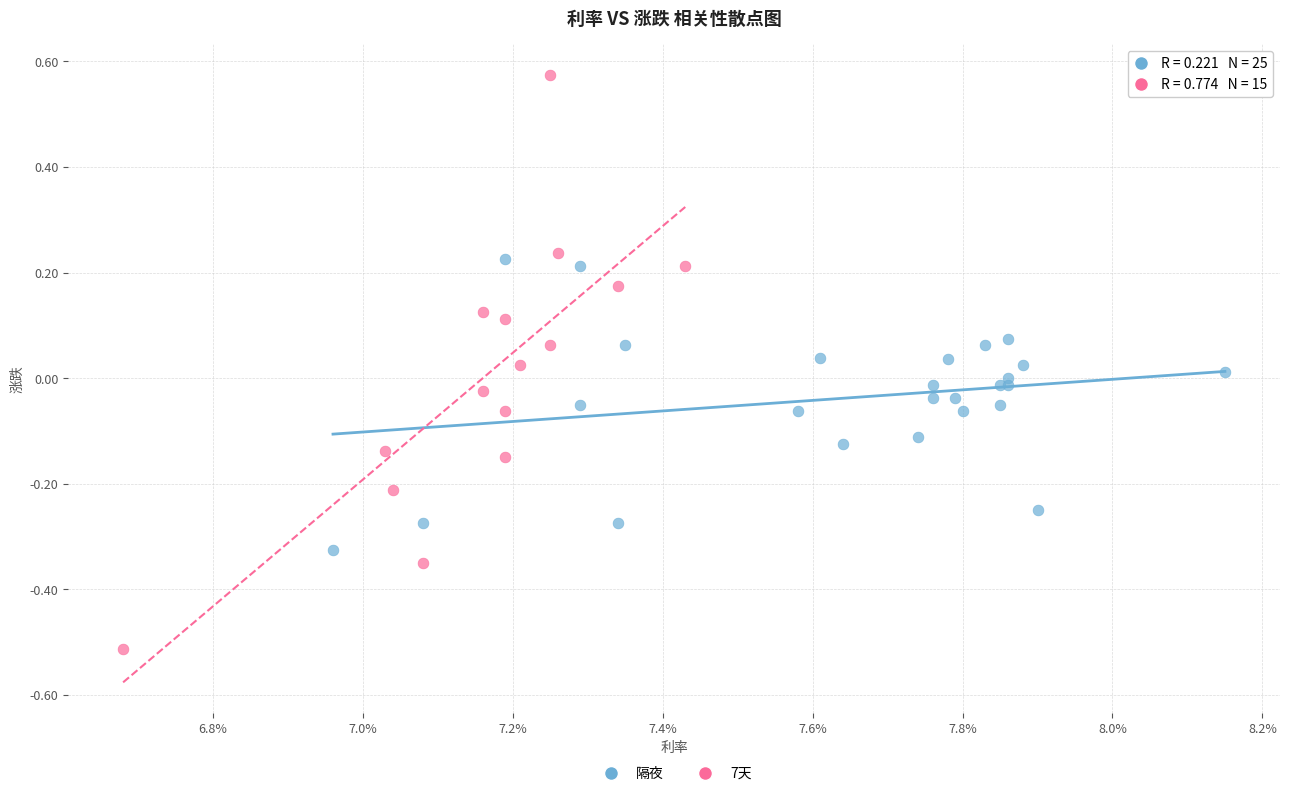

Which series reaches the maximum Y coordinate?

7天